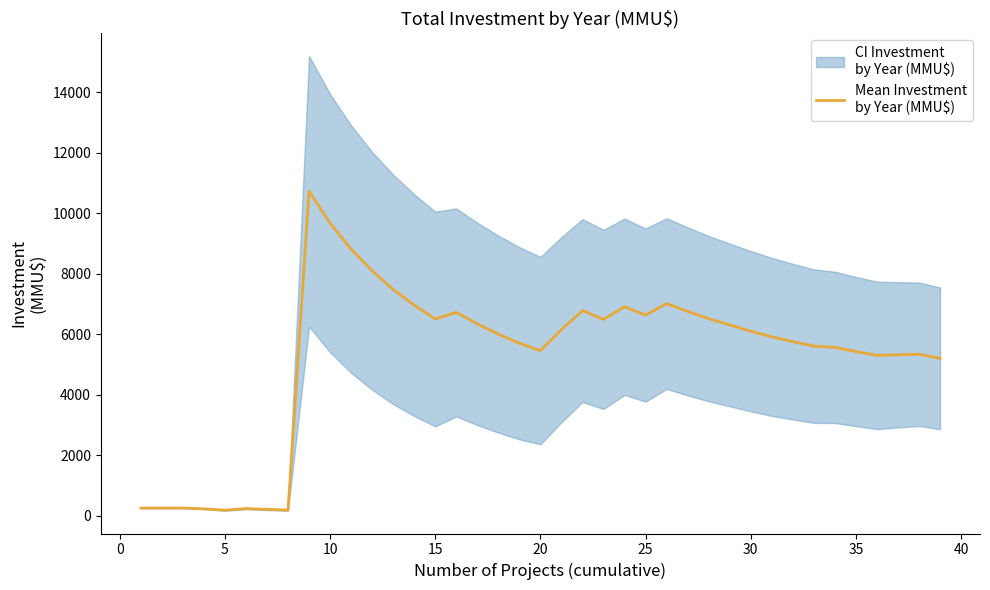

The value at 36 is 3716.2. True or false?

False